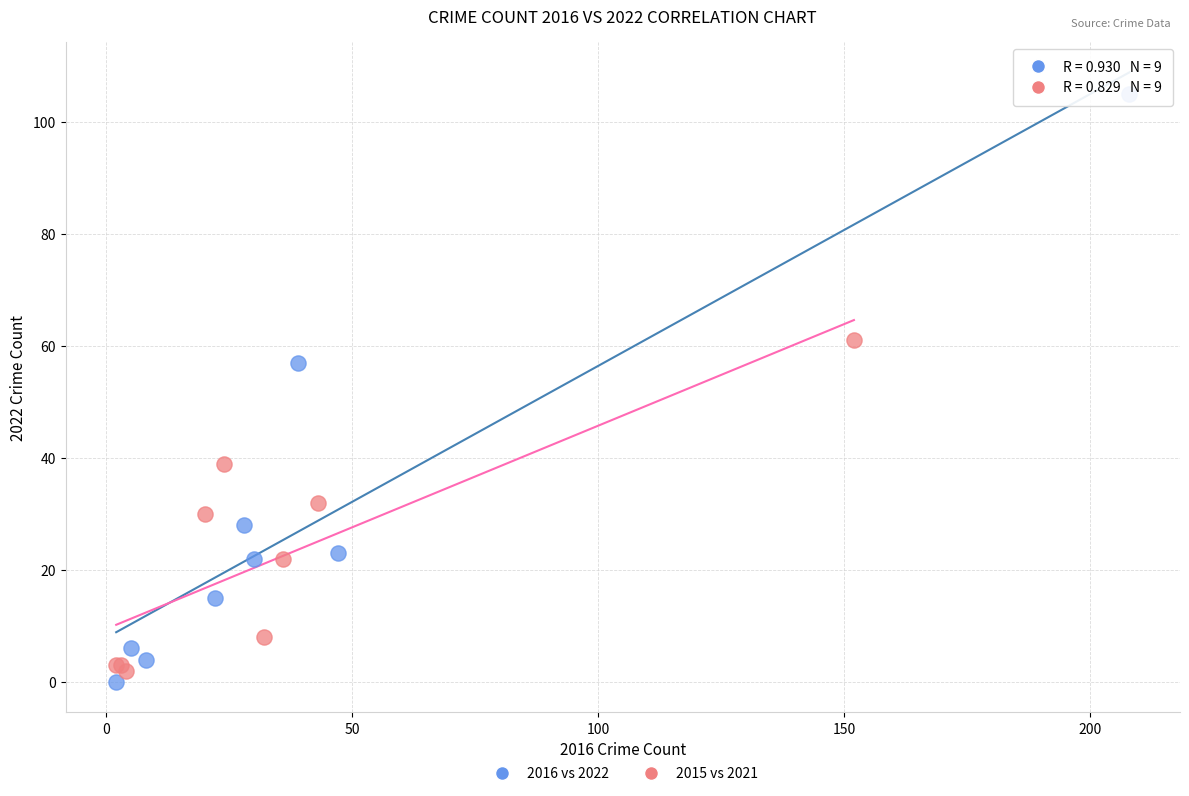

Which series contains the highest Y value?

2016 vs 2022